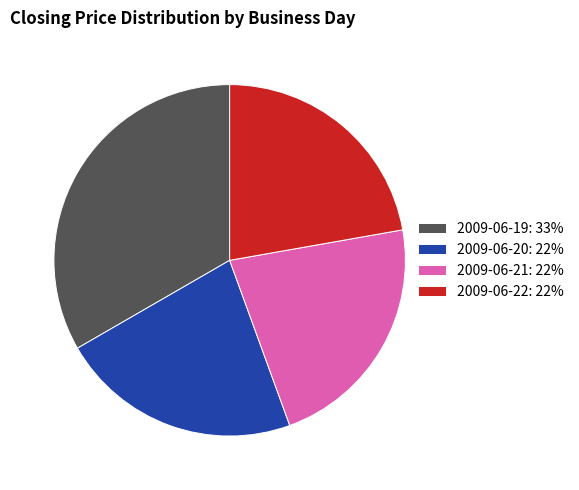

Which has a higher value, 2009-06-21 or 2009-06-19?

2009-06-19